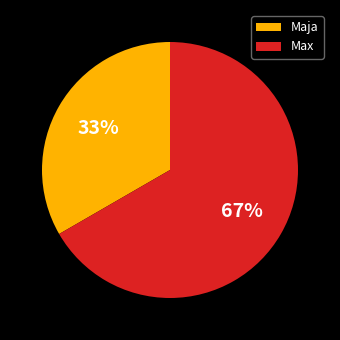

Is it true that Max is 67% of the pie?

True